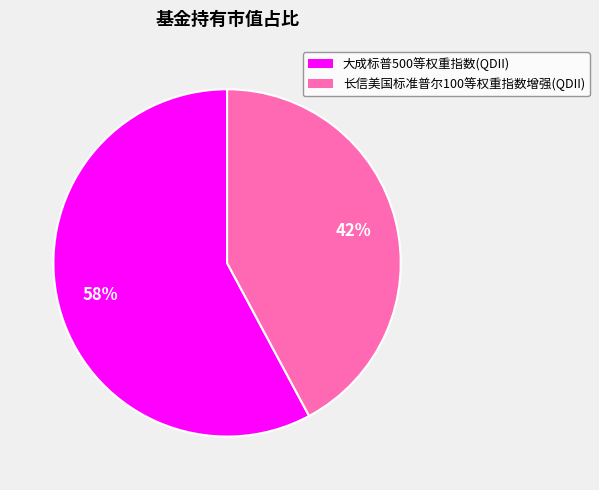

To the nearest percent, what percentage of the pie is 大成标普500等权重指数(QDII)?

58%